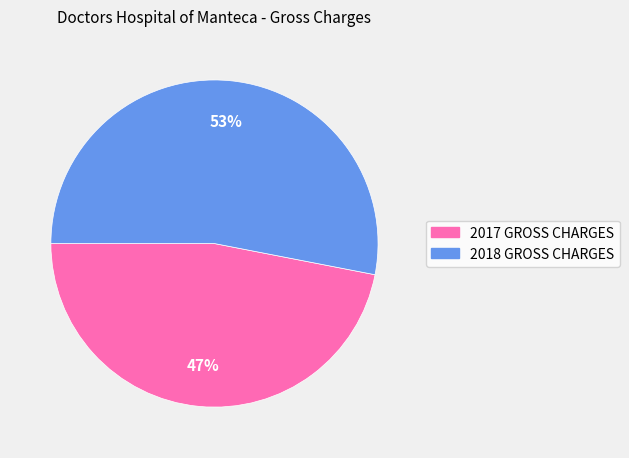

How many slices are in this pie chart?

2